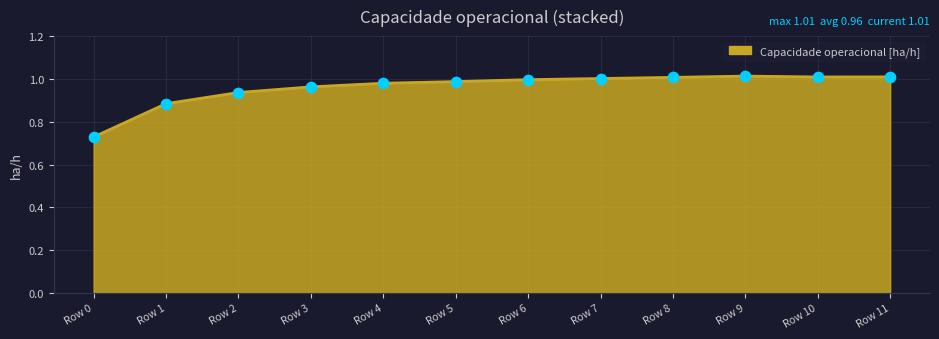

Which has a higher value, Row 7 or Row 2?

Row 7